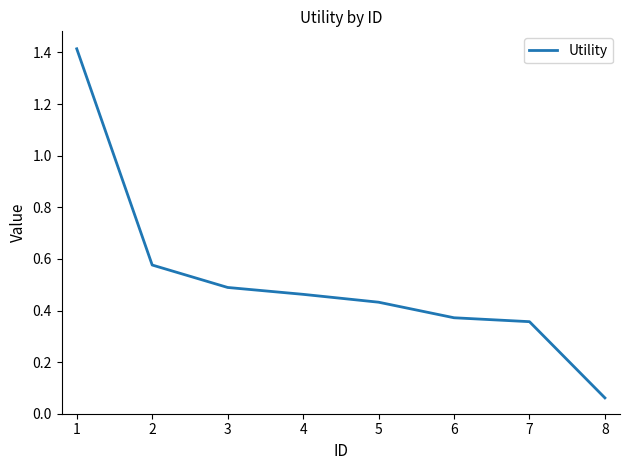

True or false: the data shows 0.9 at 2.

False